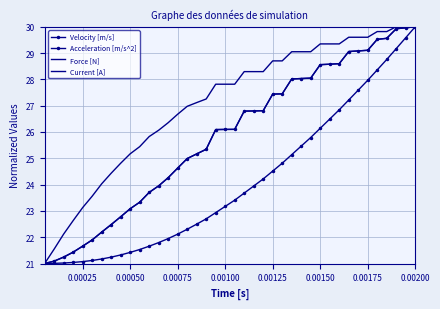

What is the sum of all Force [N] values?

1033.8